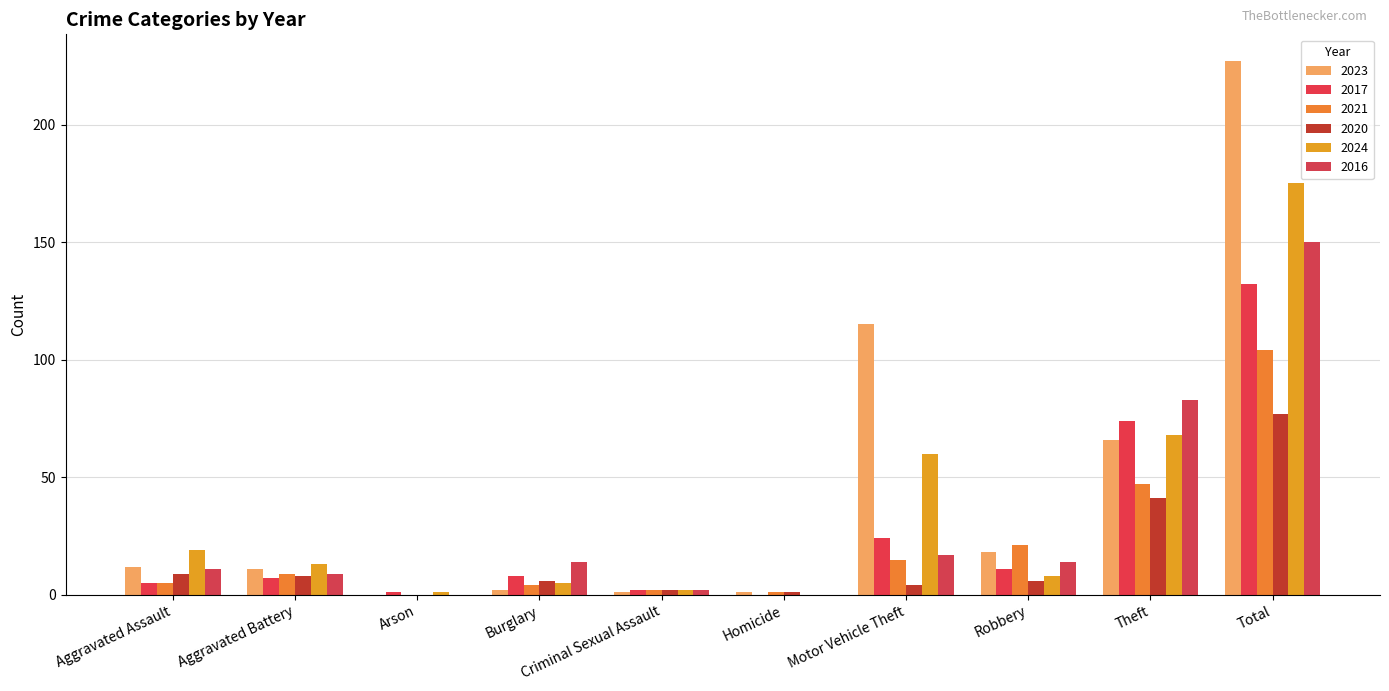

Which category has the highest value in the 2016 series?

Total